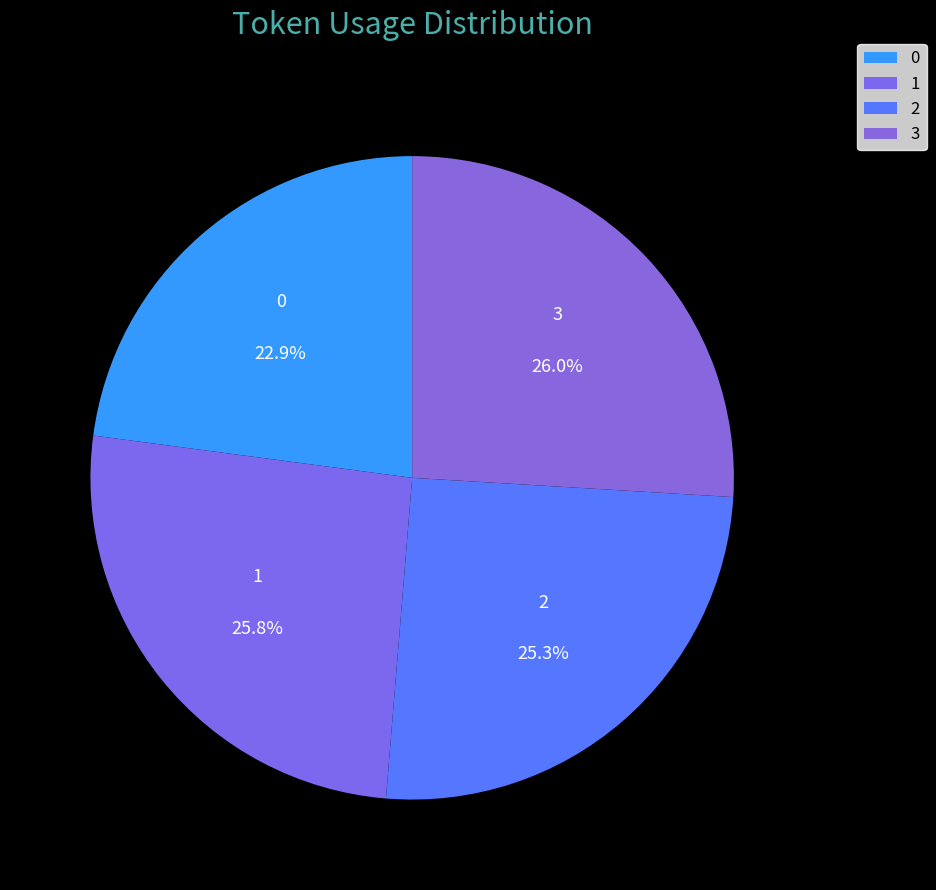

How many slices are in this pie chart?

4